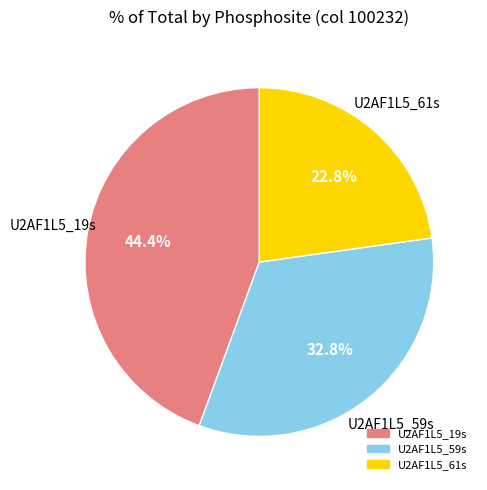

What is the smallest slice in the pie chart?

U2AF1L5_61s